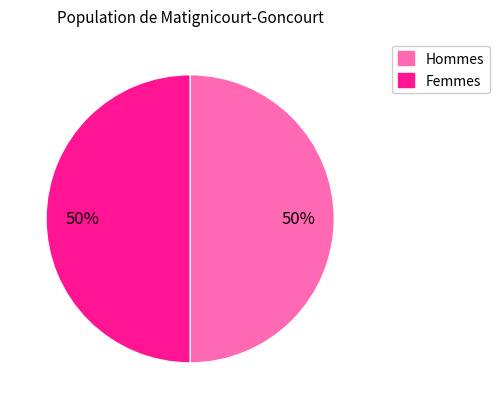

To the nearest percent, what is the average slice percentage?

50%